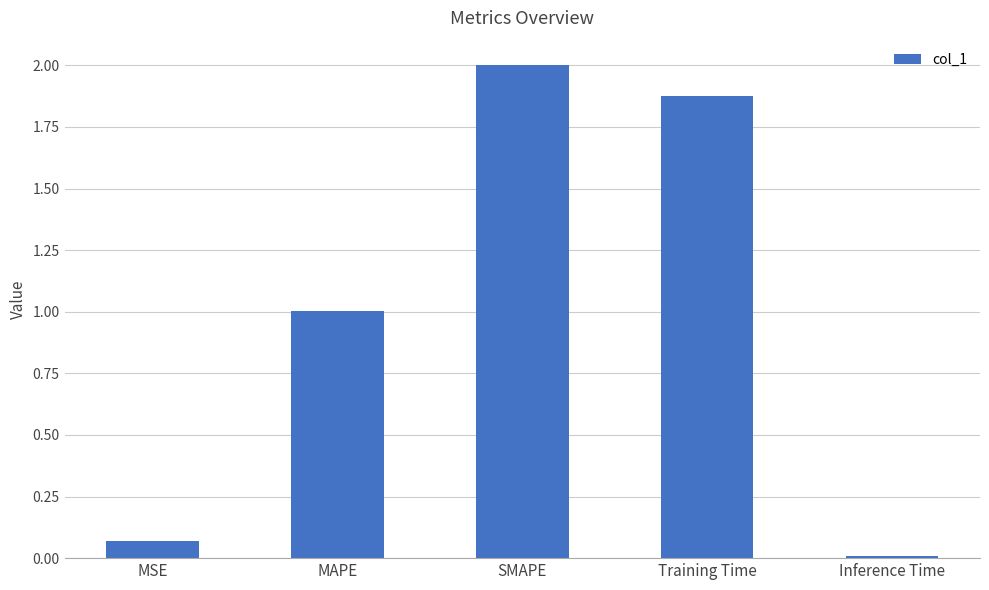

True or false: the data shows 1.0 at Training Time.

False